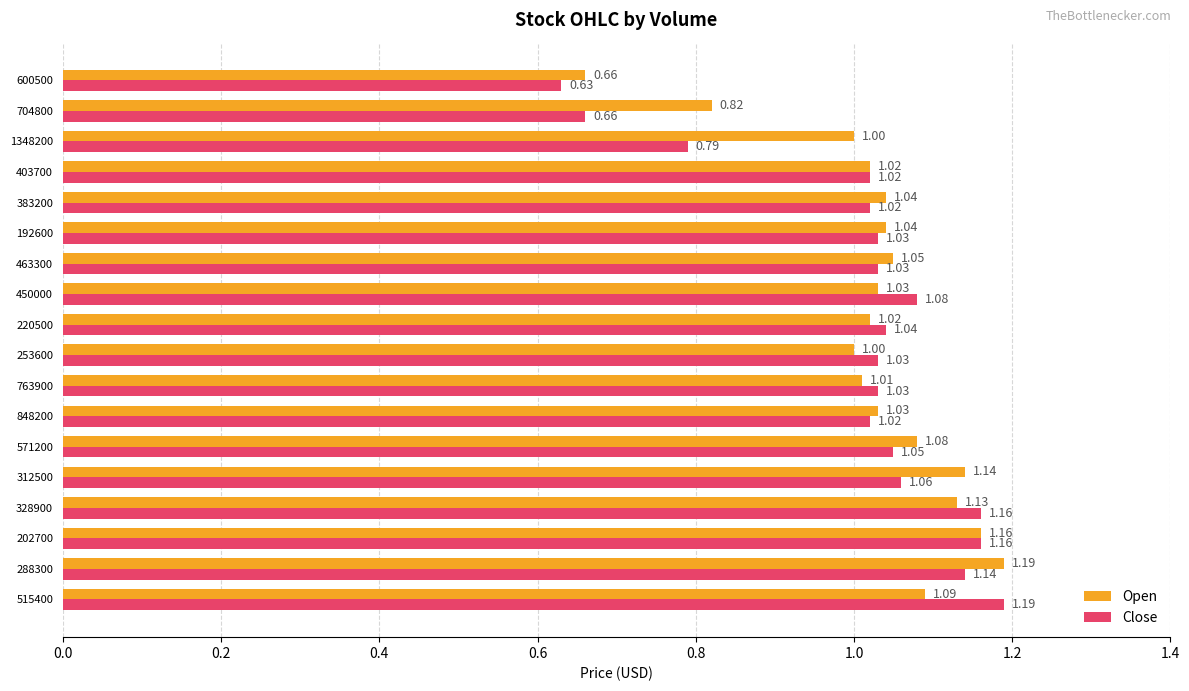

Which series has the largest range (max minus min)?

Close